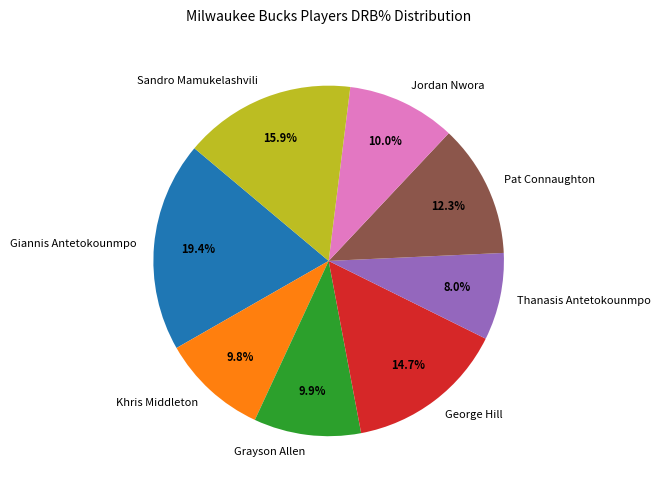

Is there a majority slice in this chart?

No